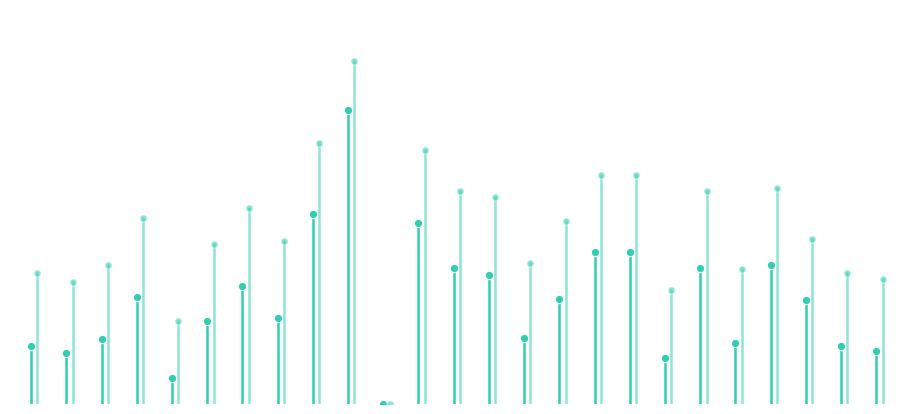

What is the label of the 1st point from the left?

−5